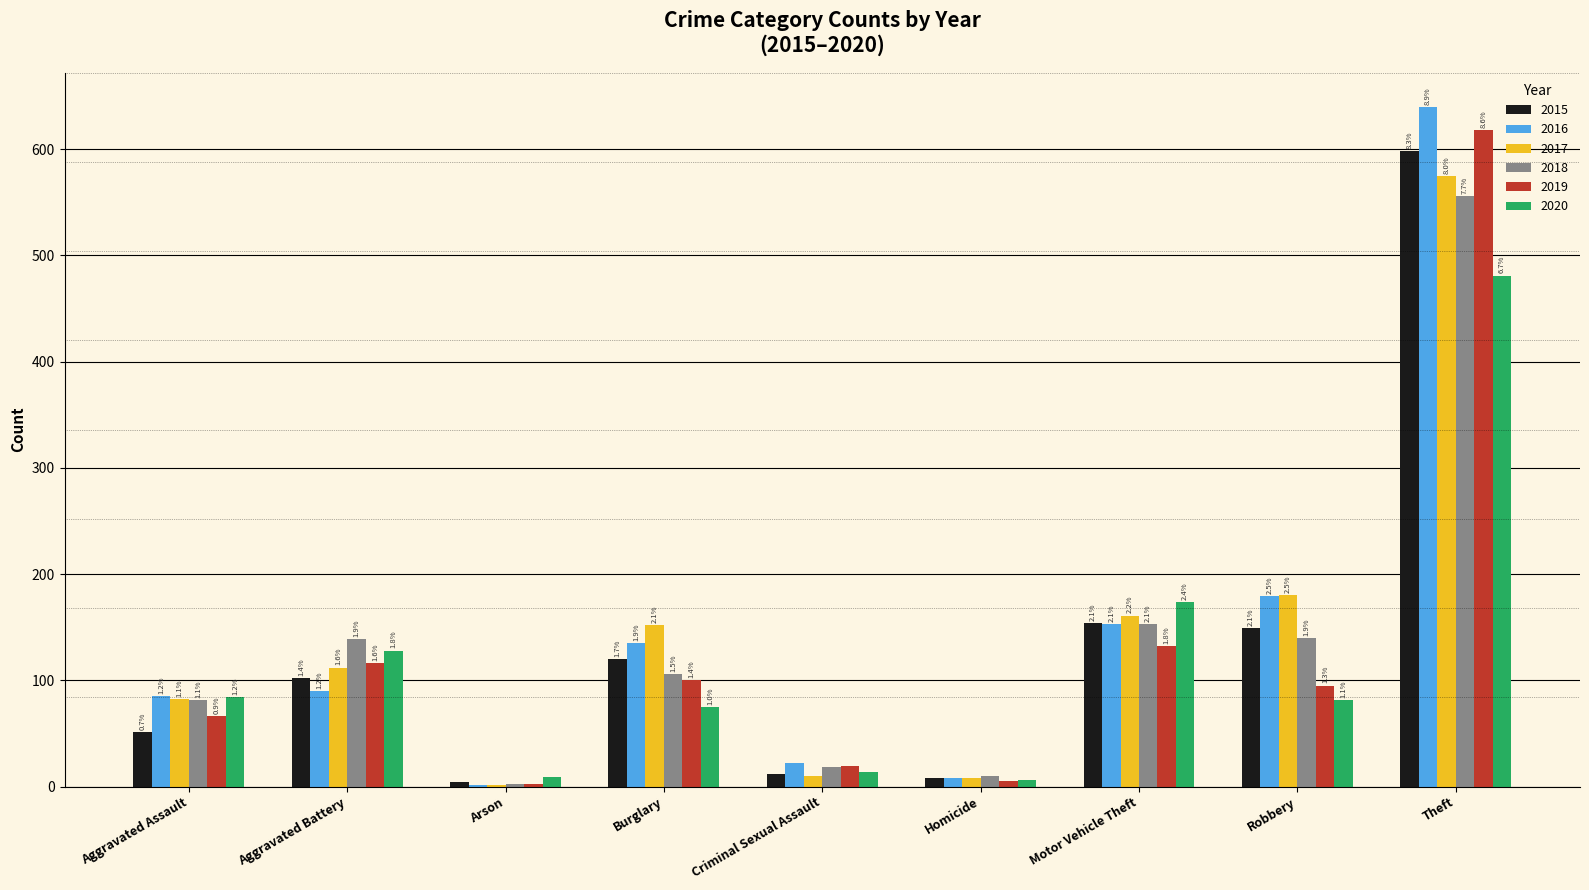

Are the bars grouped side by side (vs. stacked)?

Yes